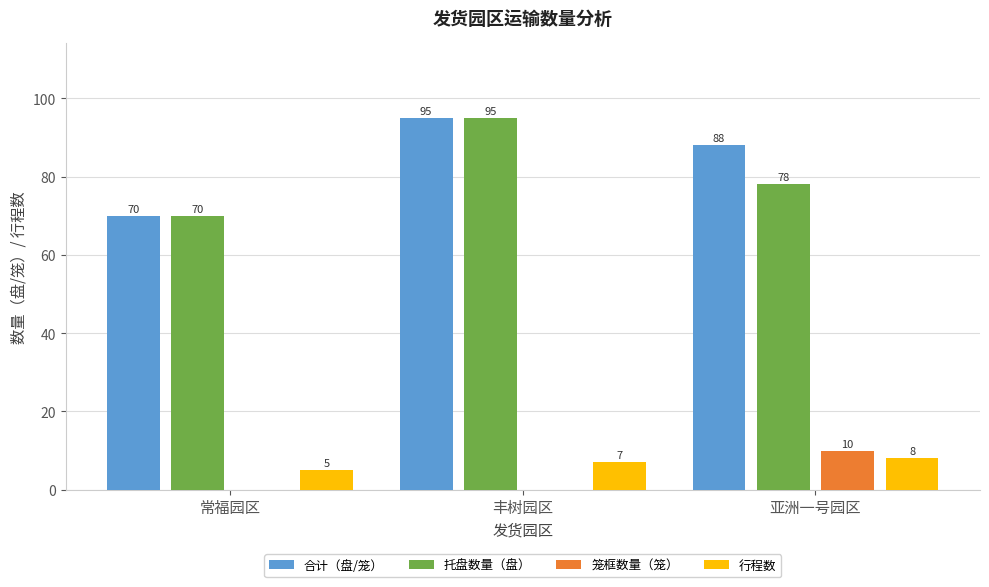

Reading left to right, extract all data points from this chart.

合计（盘/笼）: 常福园区=70	丰树园区=95	亚洲一号园区=88
托盘数量（盘）: 常福园区=70	丰树园区=95	亚洲一号园区=78
笼框数量（笼）: 常福园区=0	丰树园区=0	亚洲一号园区=10
行程数: 常福园区=5	丰树园区=7	亚洲一号园区=8